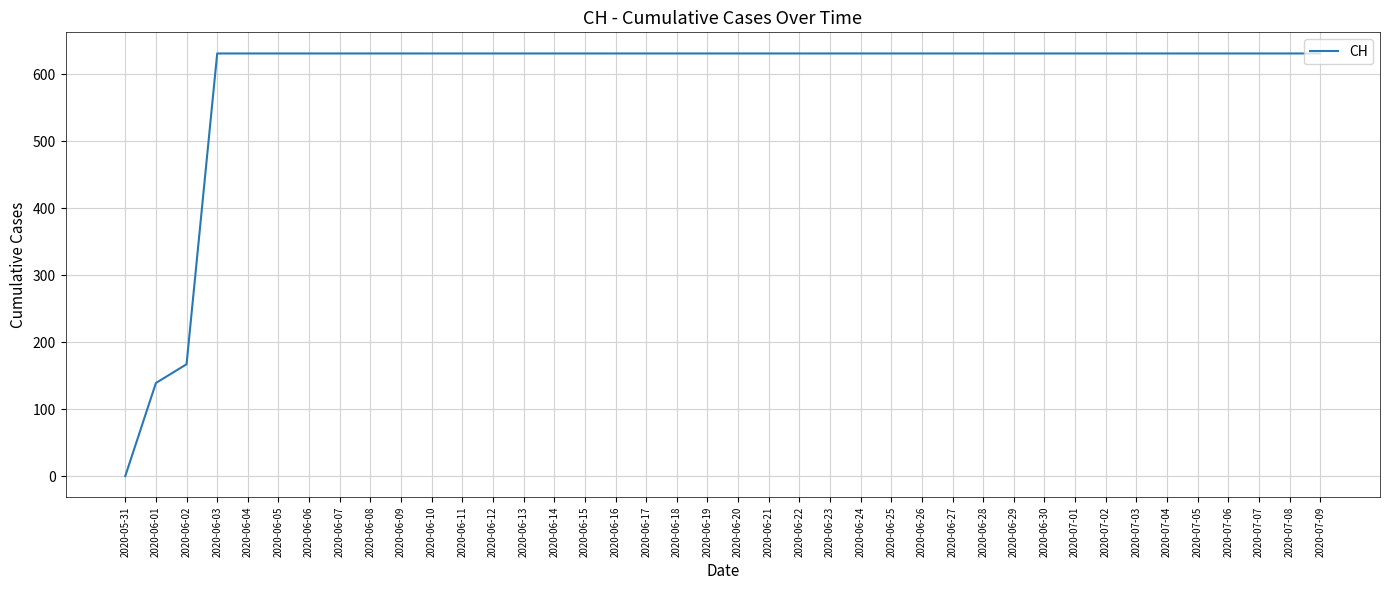

Which category has the lowest value across all series?

2020-05-31